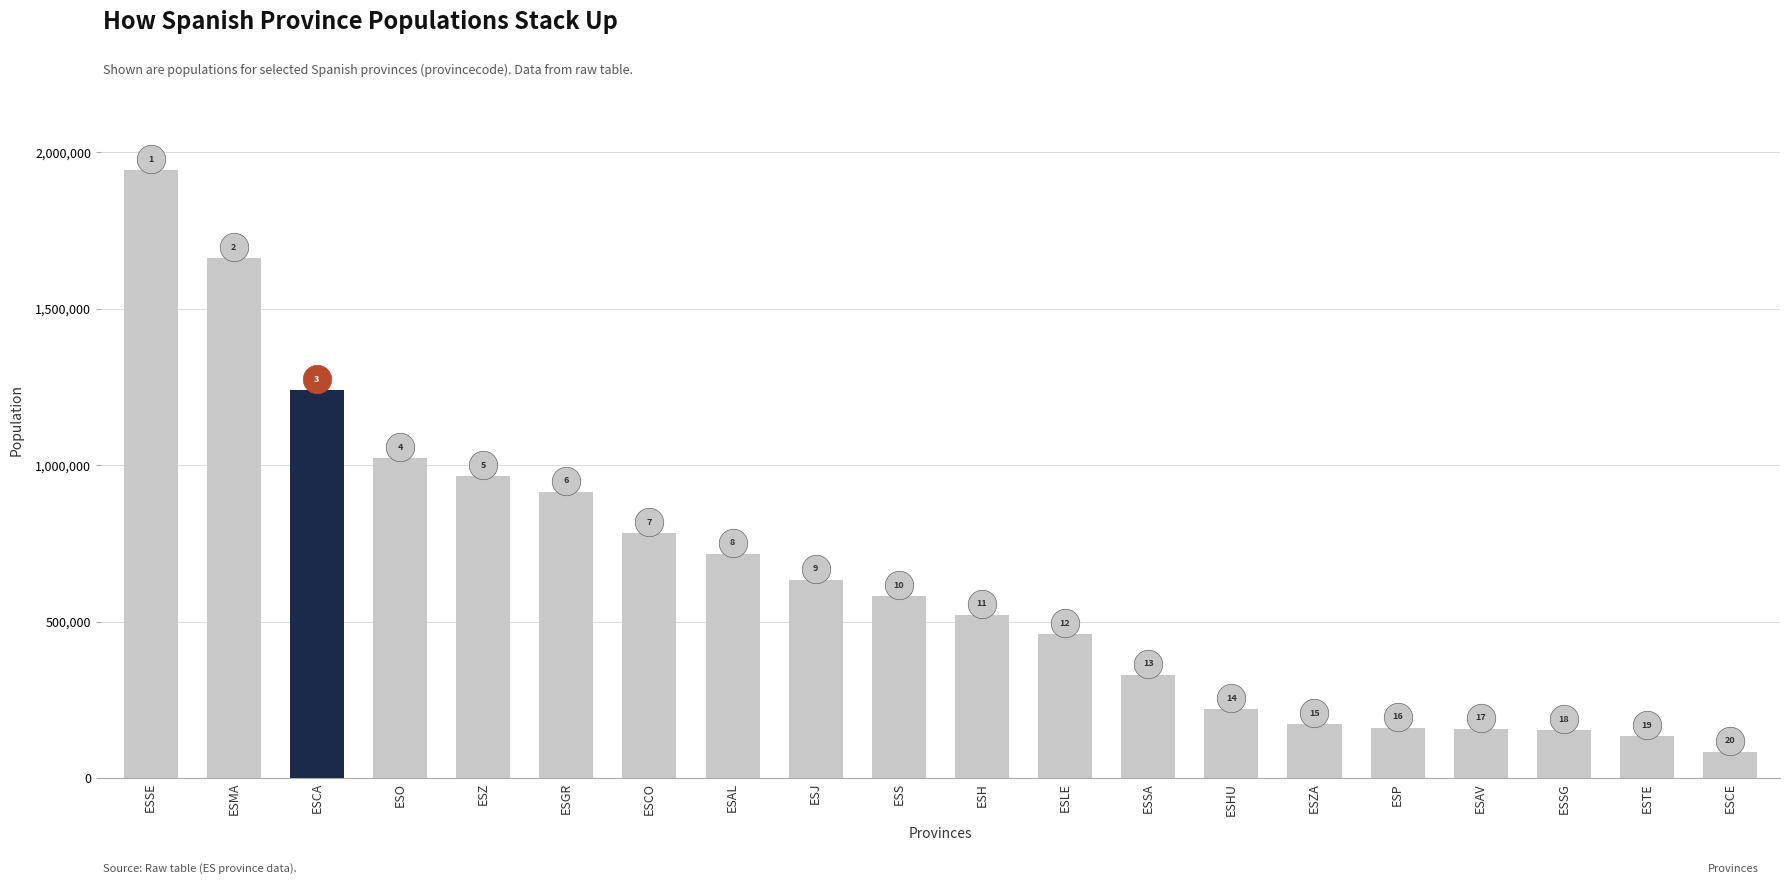

Approximately how many times larger is the value at ESGR compared to ESTE?

6.8